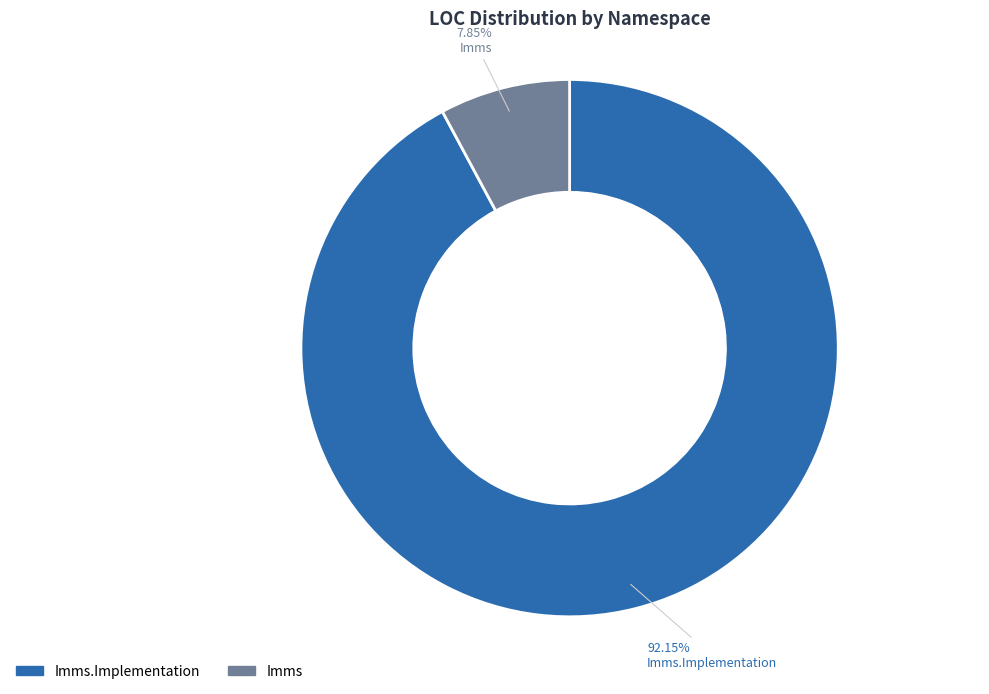

What is the smallest slice in the pie chart?

Imms